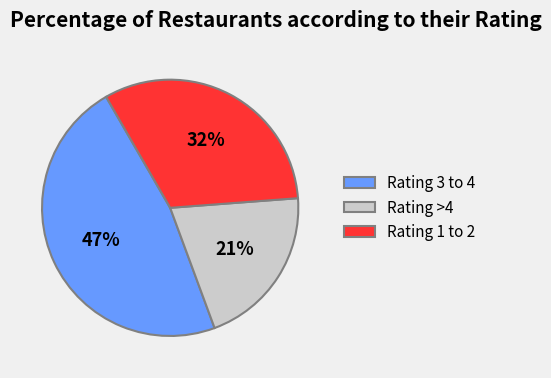

Count the number of slices in the pie.

3